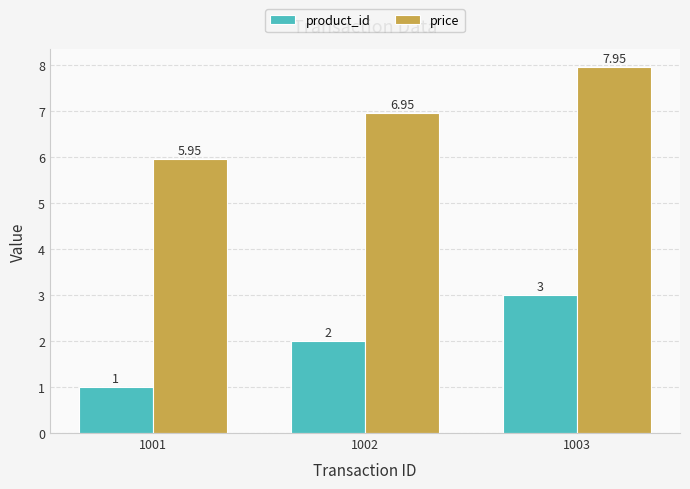

Is the value of product_id at 1001 greater than the value of price at 1003?

No